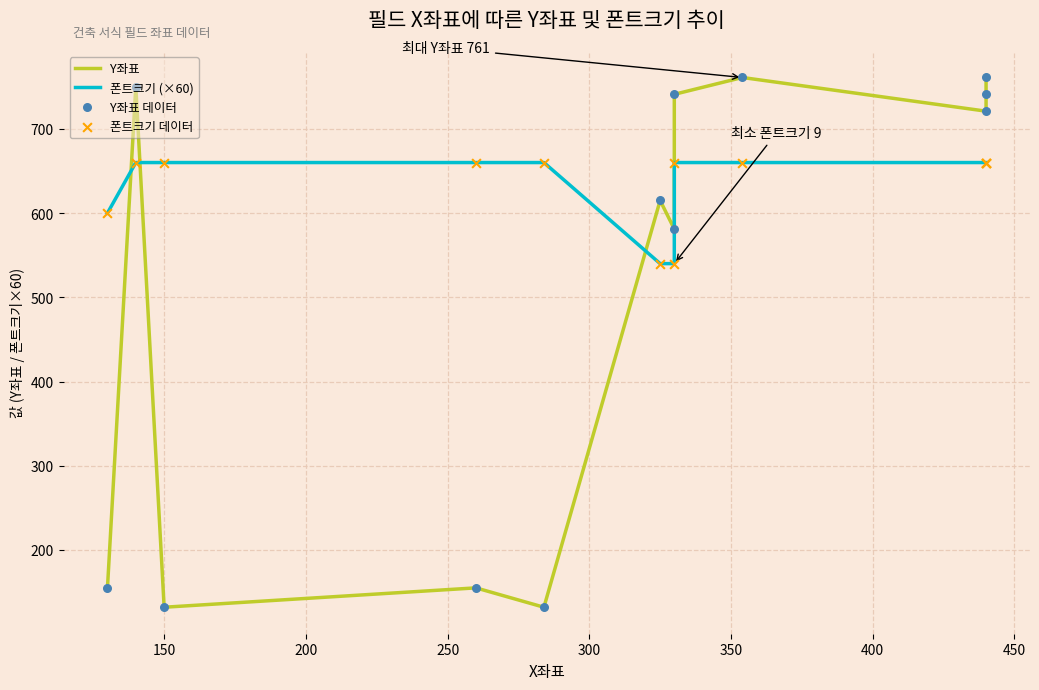

At how many categories does at least one series exceed 561?

12